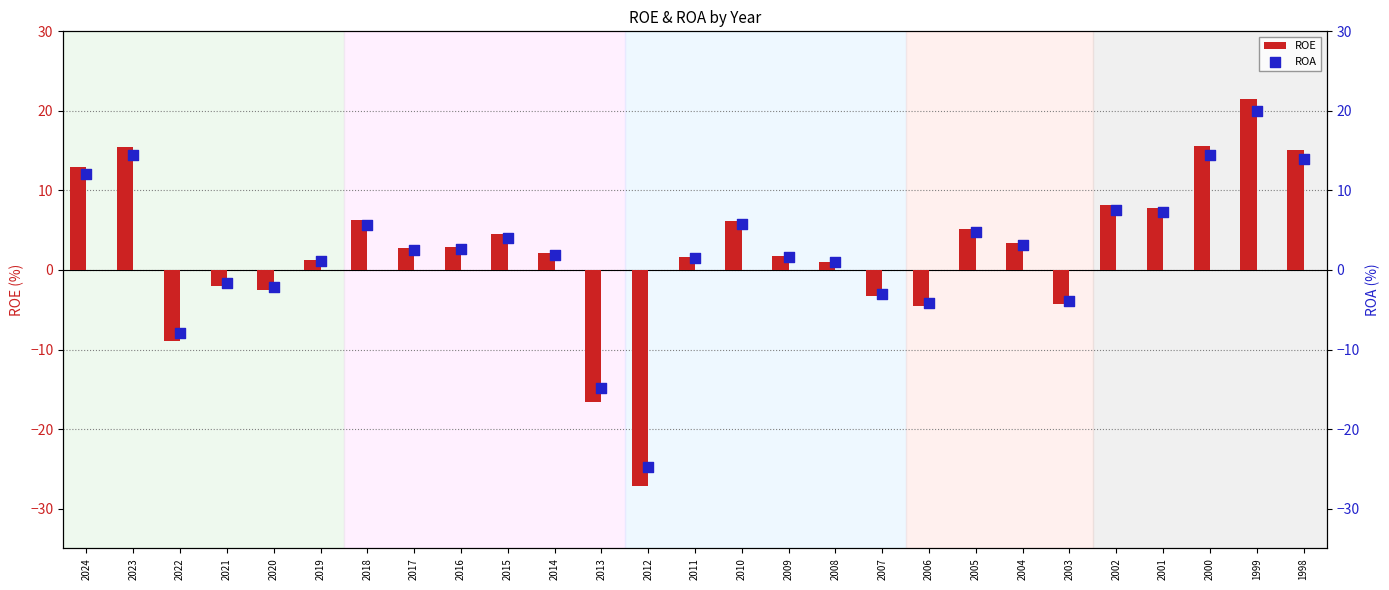

At how many categories does at least one series exceed -19?

26